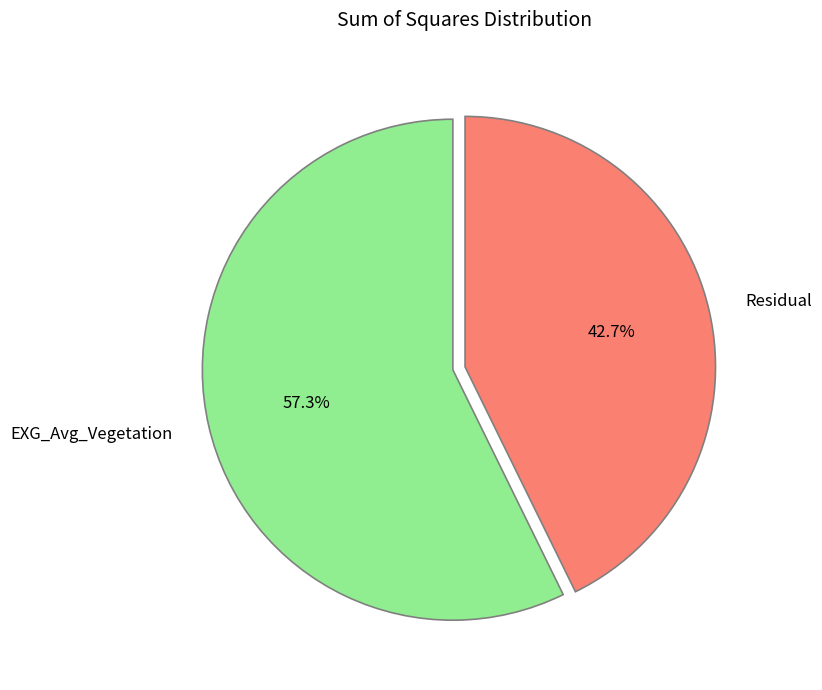

Which slice represents more than half of the pie?

EXG_Avg_Vegetation